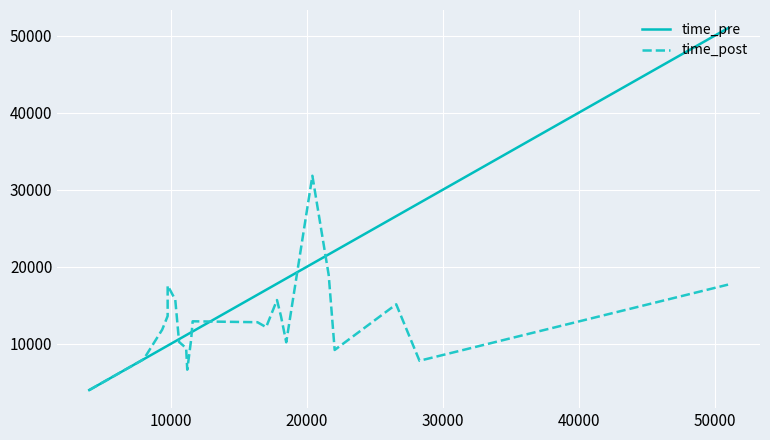

Which series has the widest spread of values?

time_pre